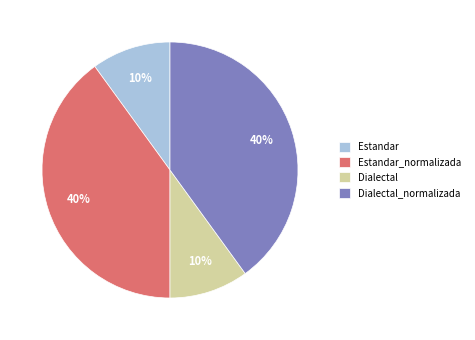

Is there any slice that represents more than half of the pie?

No